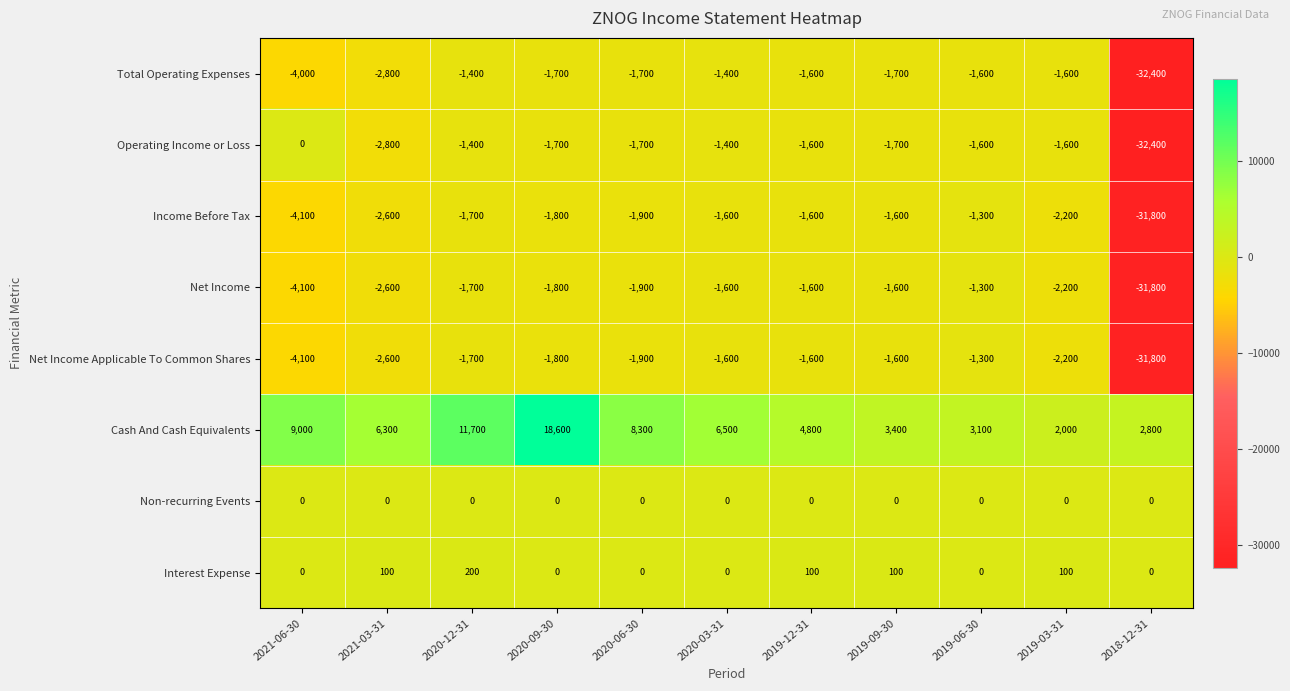

What is the sum of all Cash And Cash Equivalents values?

76500